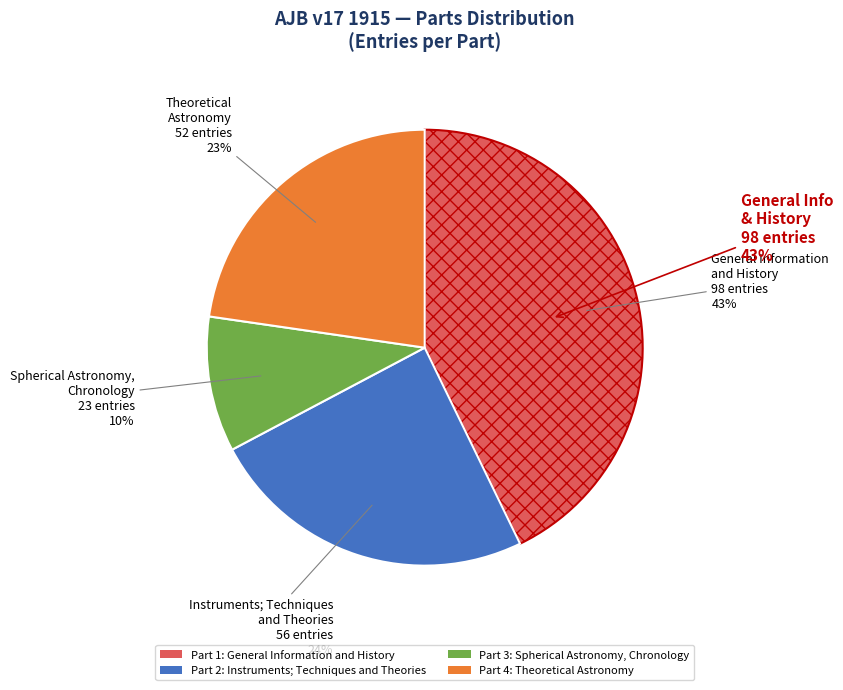

Is it true that Instruments; Techniques
and Theories is 24% of the pie?

True